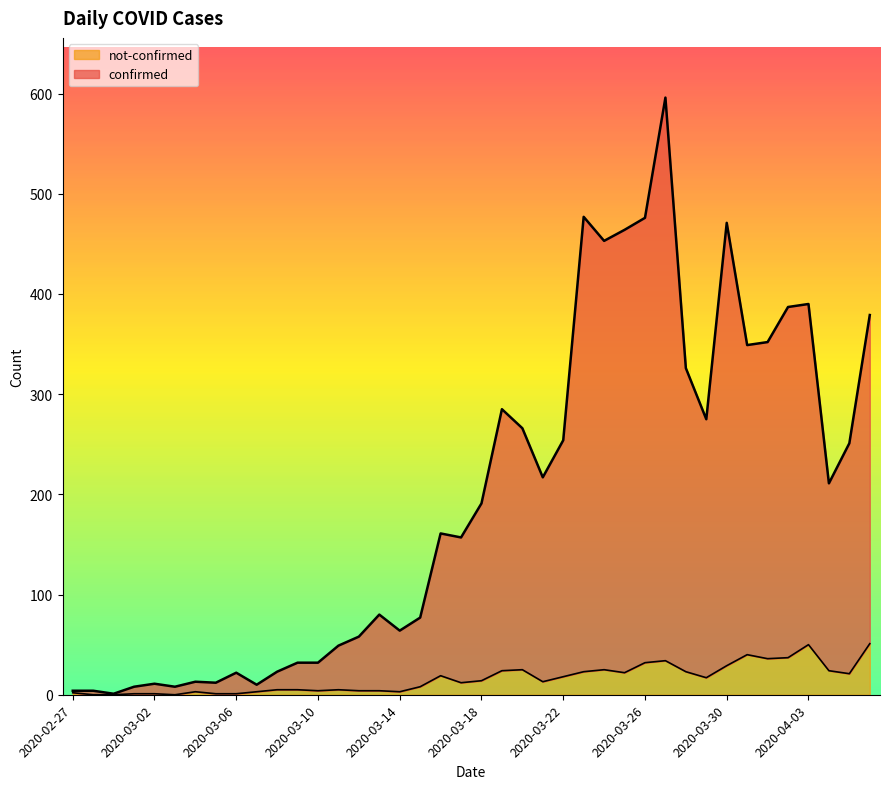

At which label does not-confirmed first exceed 14?

2020-03-16